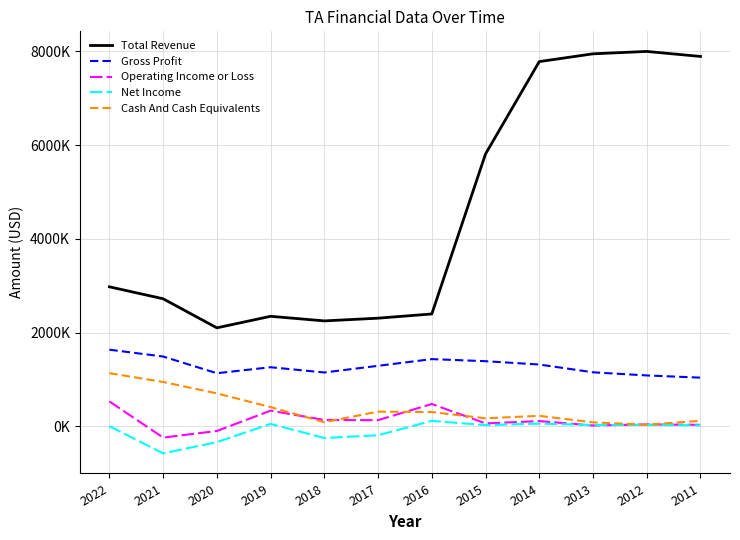

True or false: Cash And Cash Equivalents has more than 1 points higher than both neighbors.

True